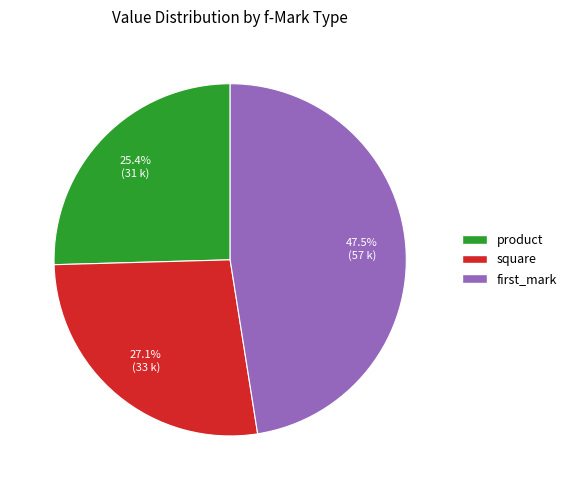

Combined, what portion of the pie is square and first_mark?

74.6%